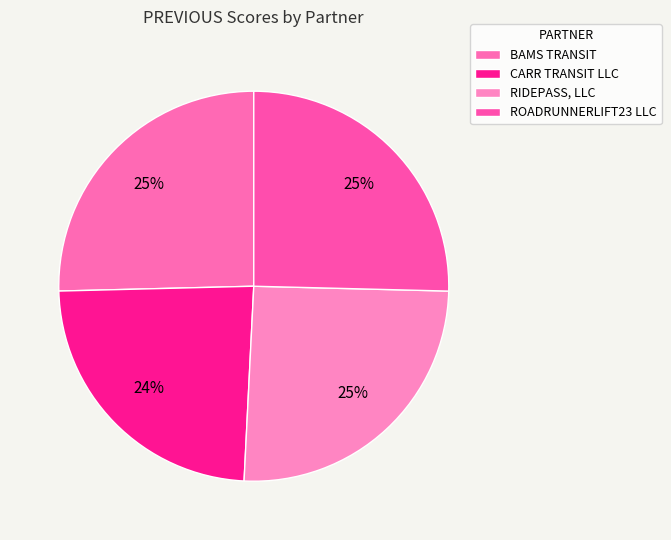

Approximately how many times larger is the value at CARR TRANSIT LLC compared to ROADRUNNERLIFT23 LLC?

0.9